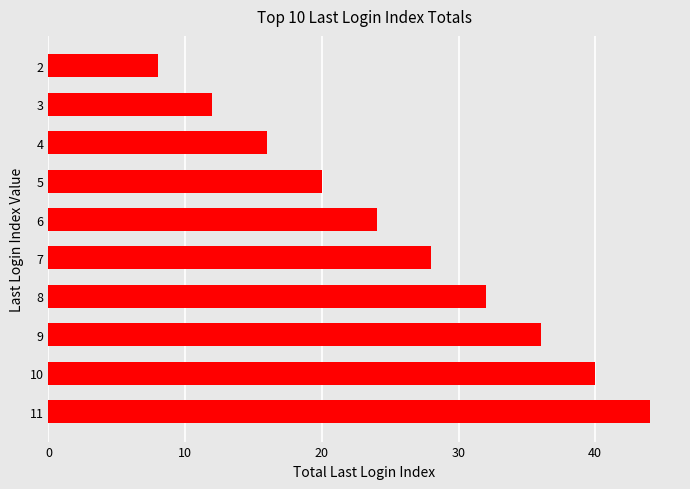

What is the minimum value shown in the chart?

8